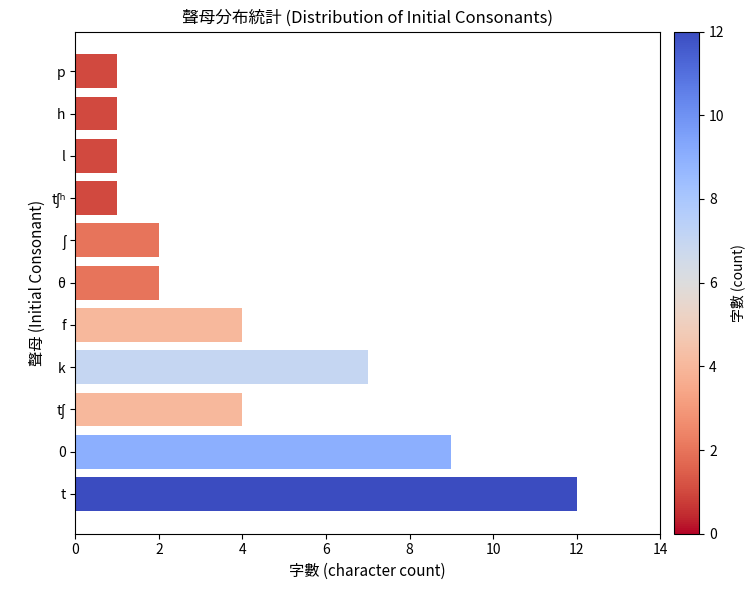

The chart shows a value of 9 at 0. True or false?

True